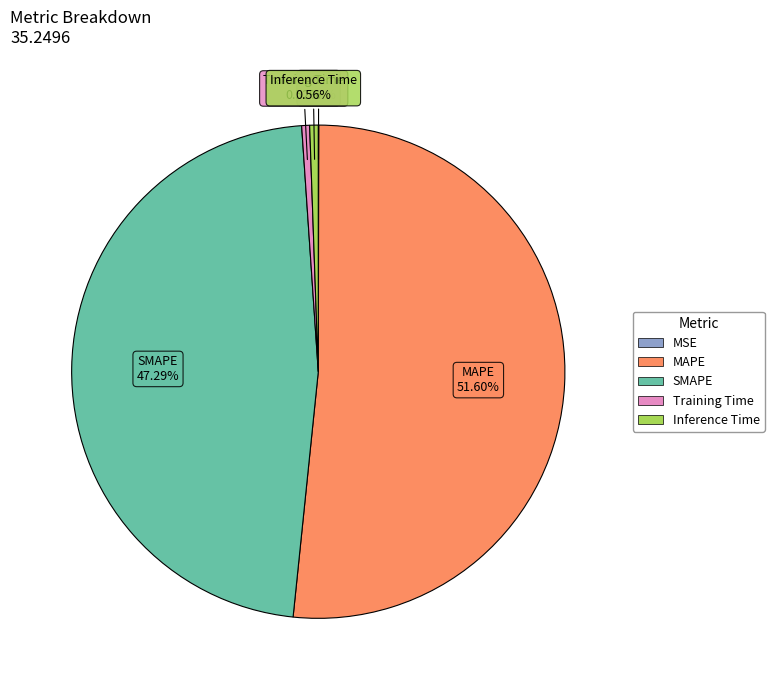

What percentage is NOT represented by SMAPE?

52.7%